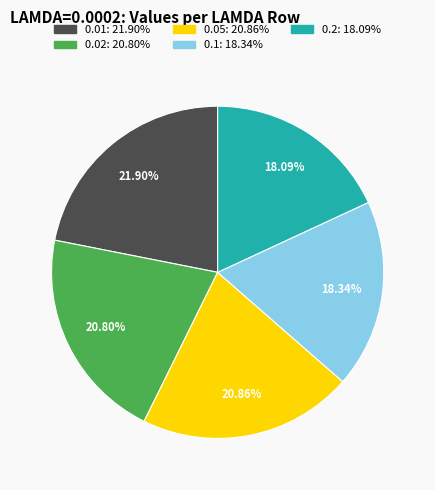

True or false: 0.1 accounts for 18% of the total.

True